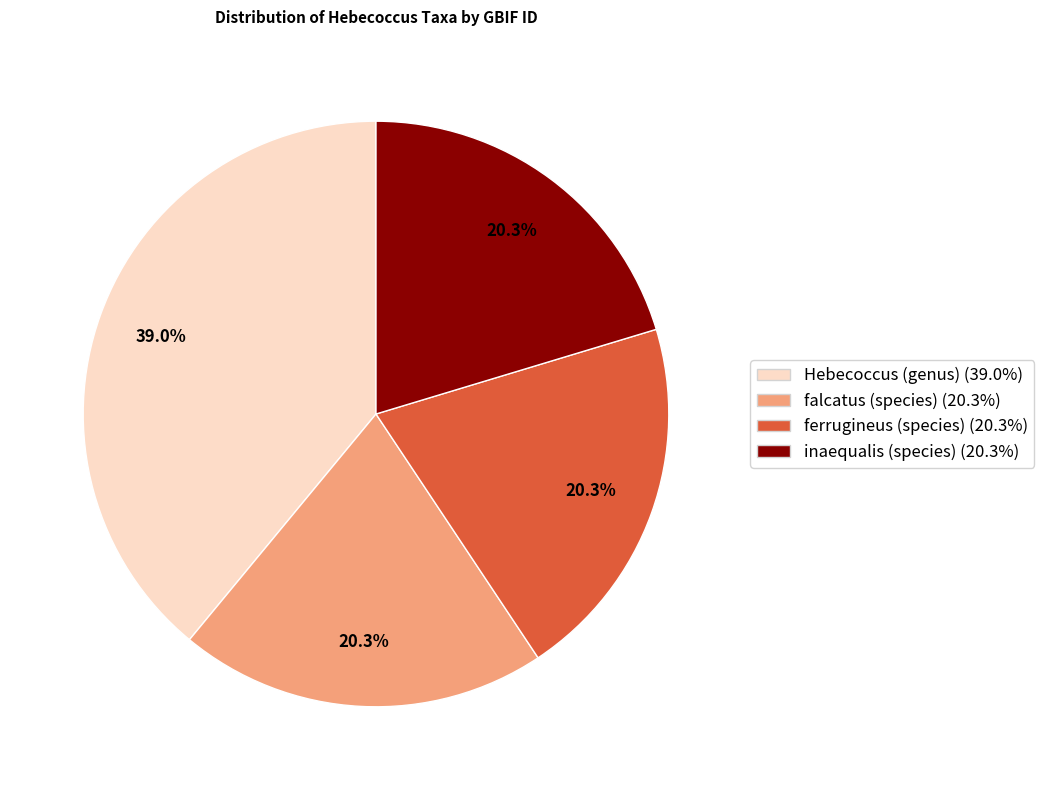

Which category has the biggest portion of the pie?

Hebecoccus (genus)